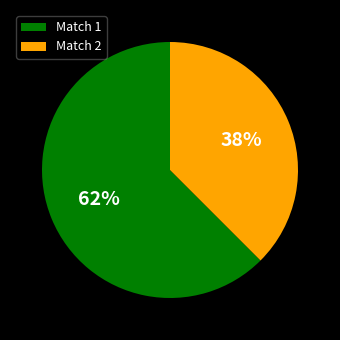

Which has a higher value, Match 1 or Match 2?

Match 1